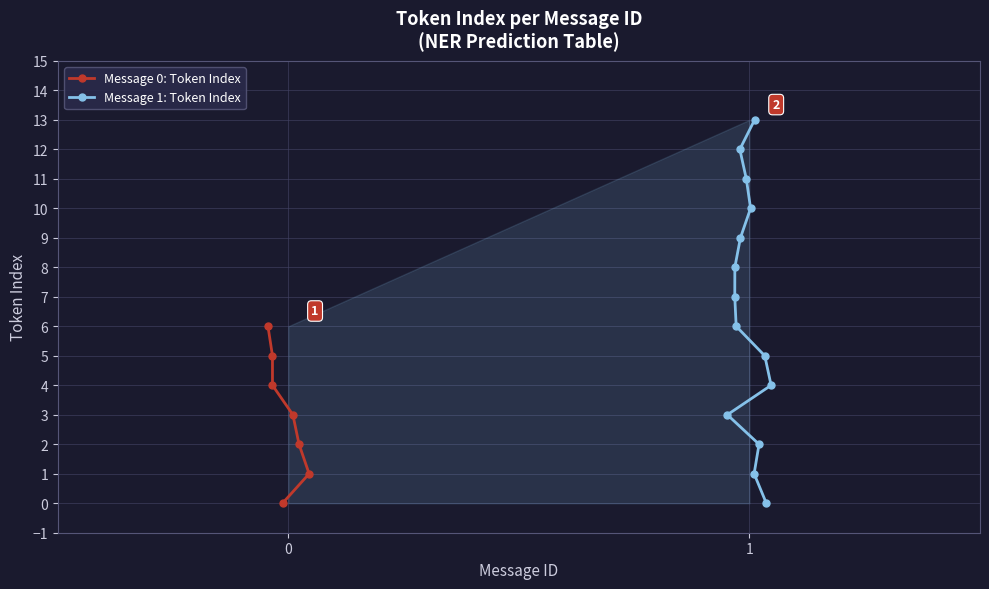

How many positive values does the Message 0: Token Index series have?

6